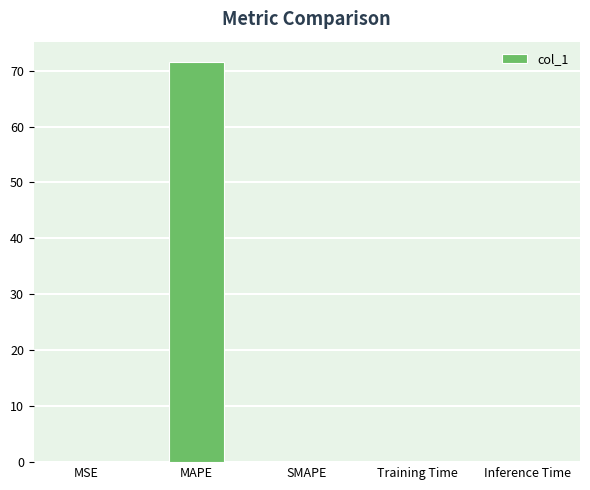

The value at SMAPE is -25.8. True or false?

False